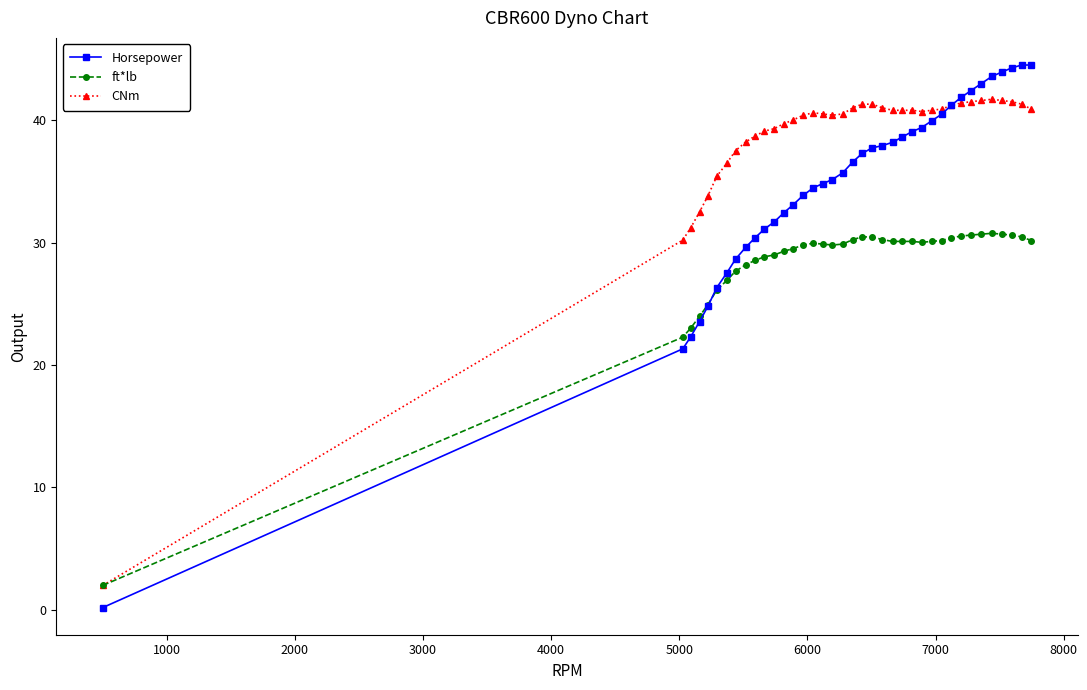

What is the maximum value shown in the chart?

44.5